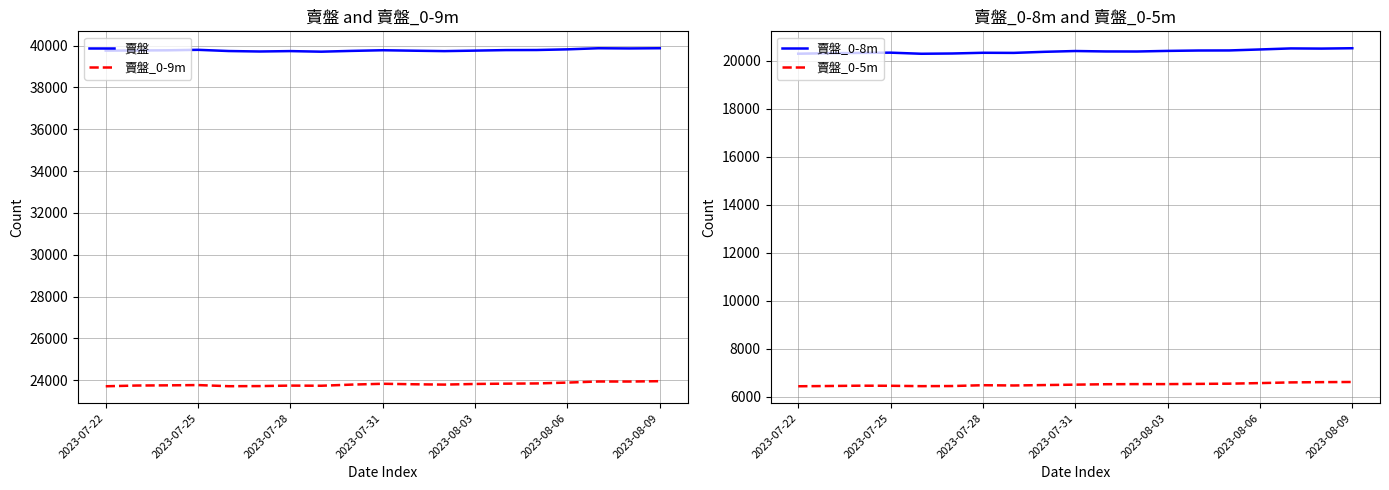

Which series has the largest total across all categories?

賣盤